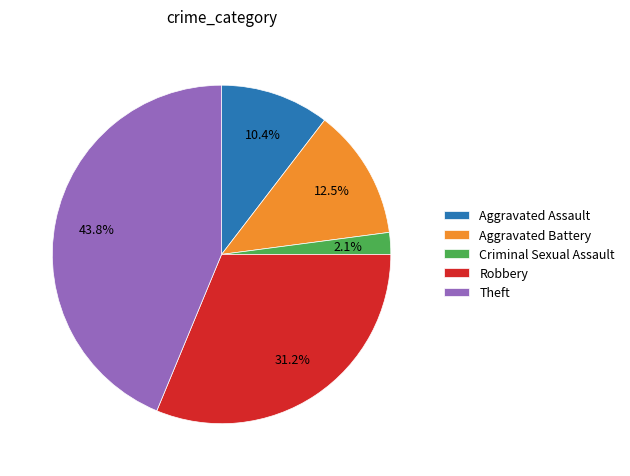

Does Aggravated Assault account for over 50% of the chart?

No